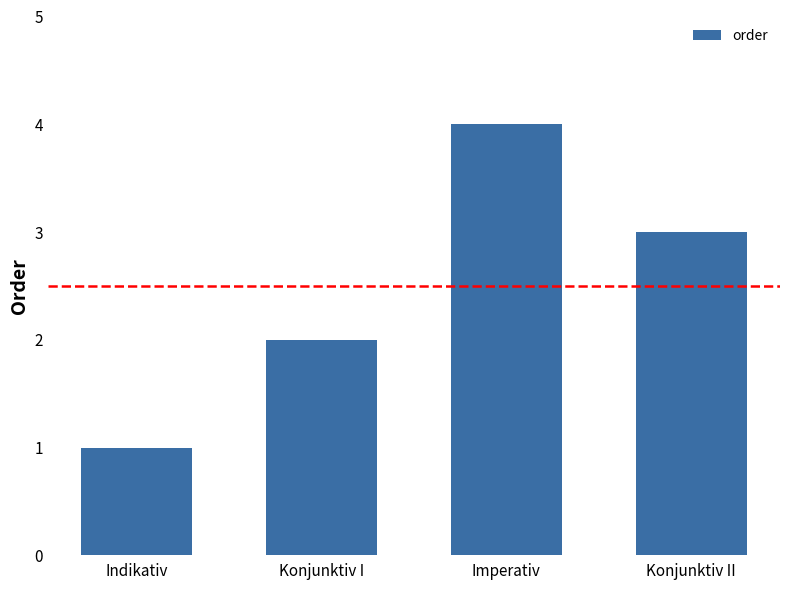

What is the change in value from Konjunktiv I to Konjunktiv II?

+1